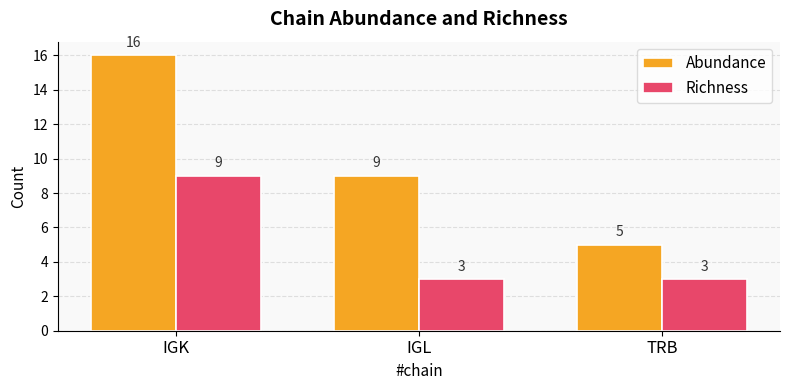

What is the difference between the maximum and minimum values in the Abundance series?

11